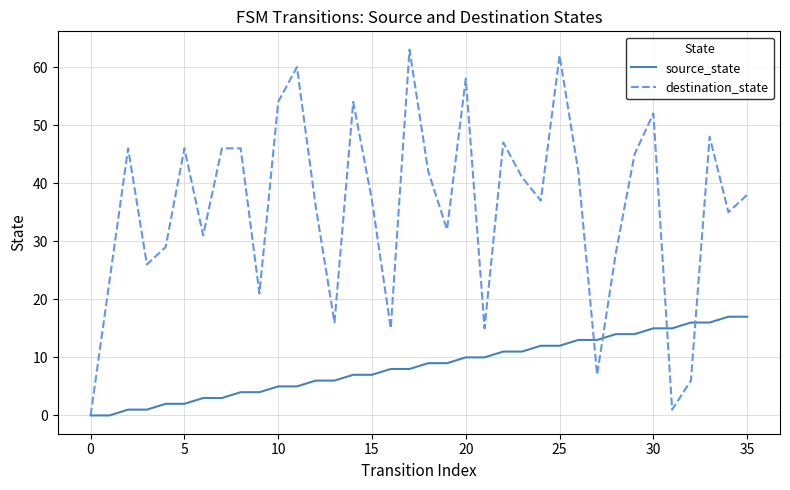

Rank the series by their maximum value, from lowest to highest.

source_state, destination_state